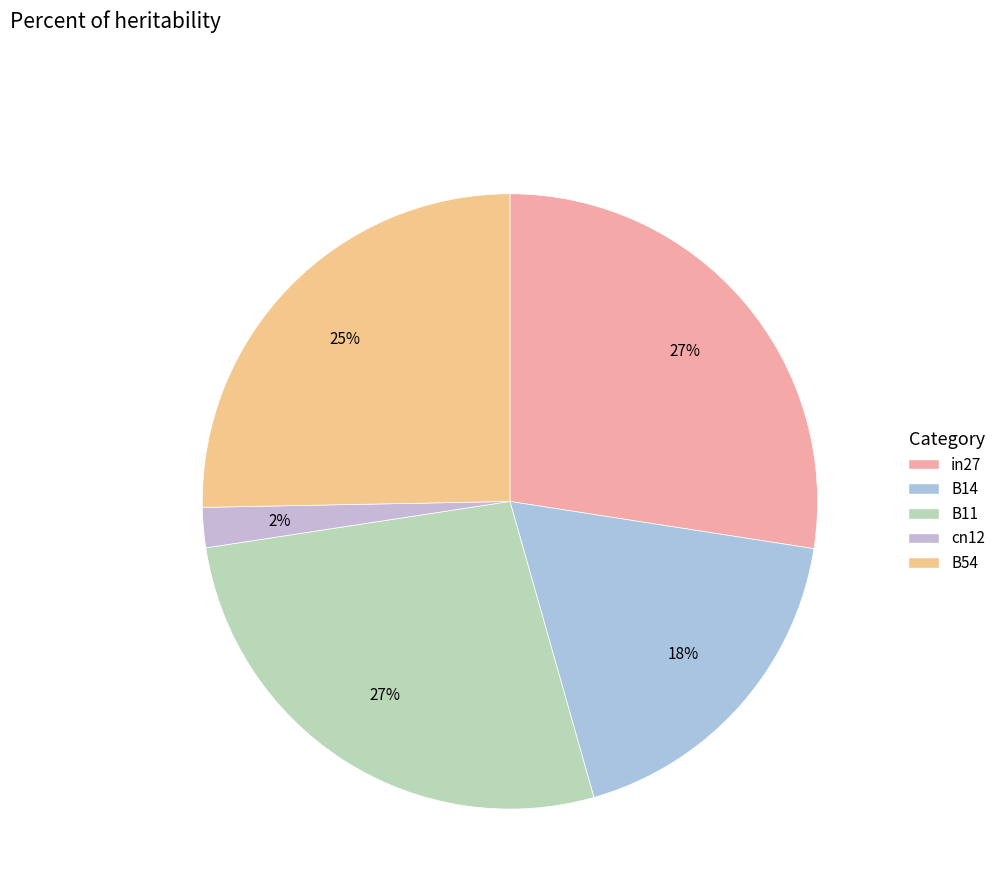

Which slice is the smallest?

cn12